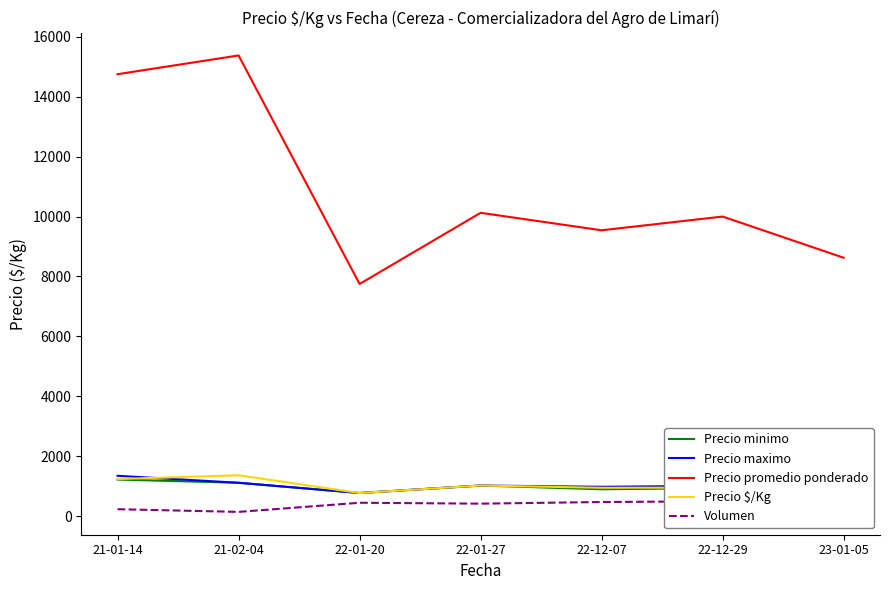

What position from the right is 22-12-29?

2